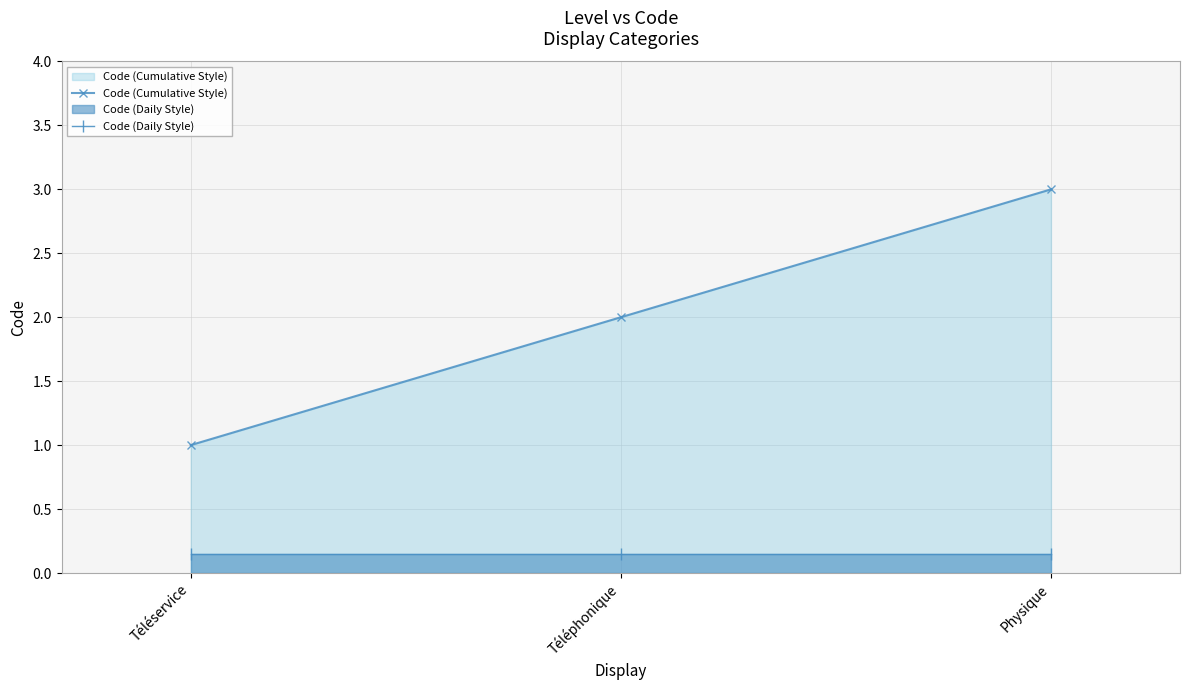

At how many categories does at least one series exceed 0?

3